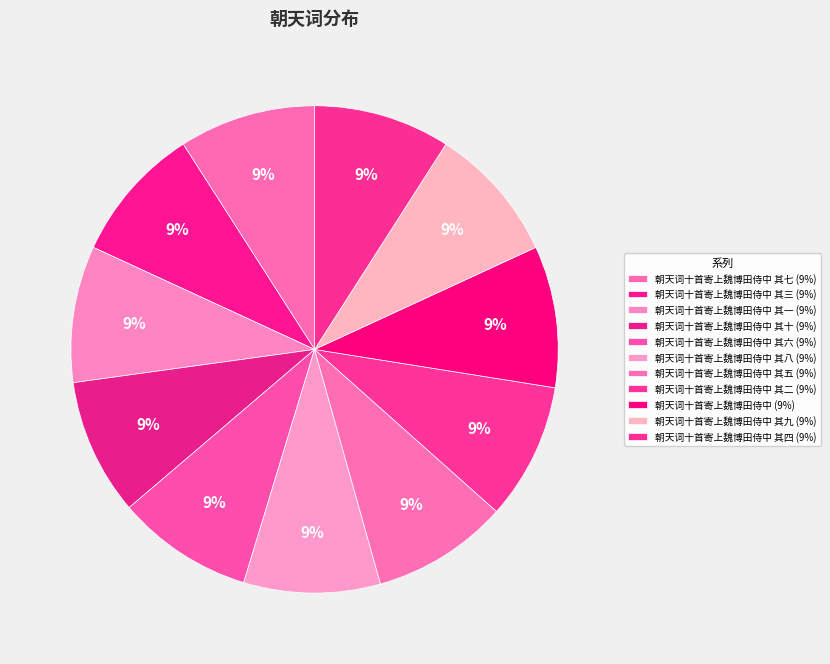

How many segments does this pie chart have?

11